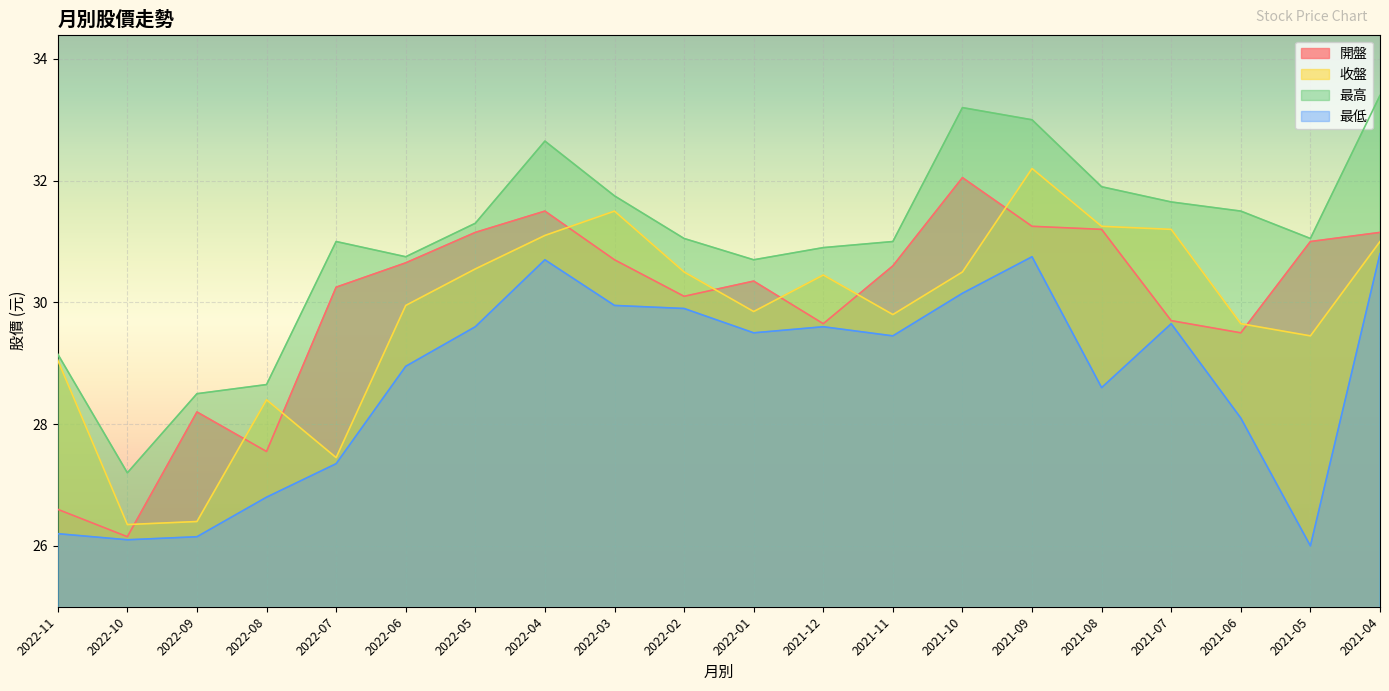

What is the label of the 14th point from the left?

2021-10